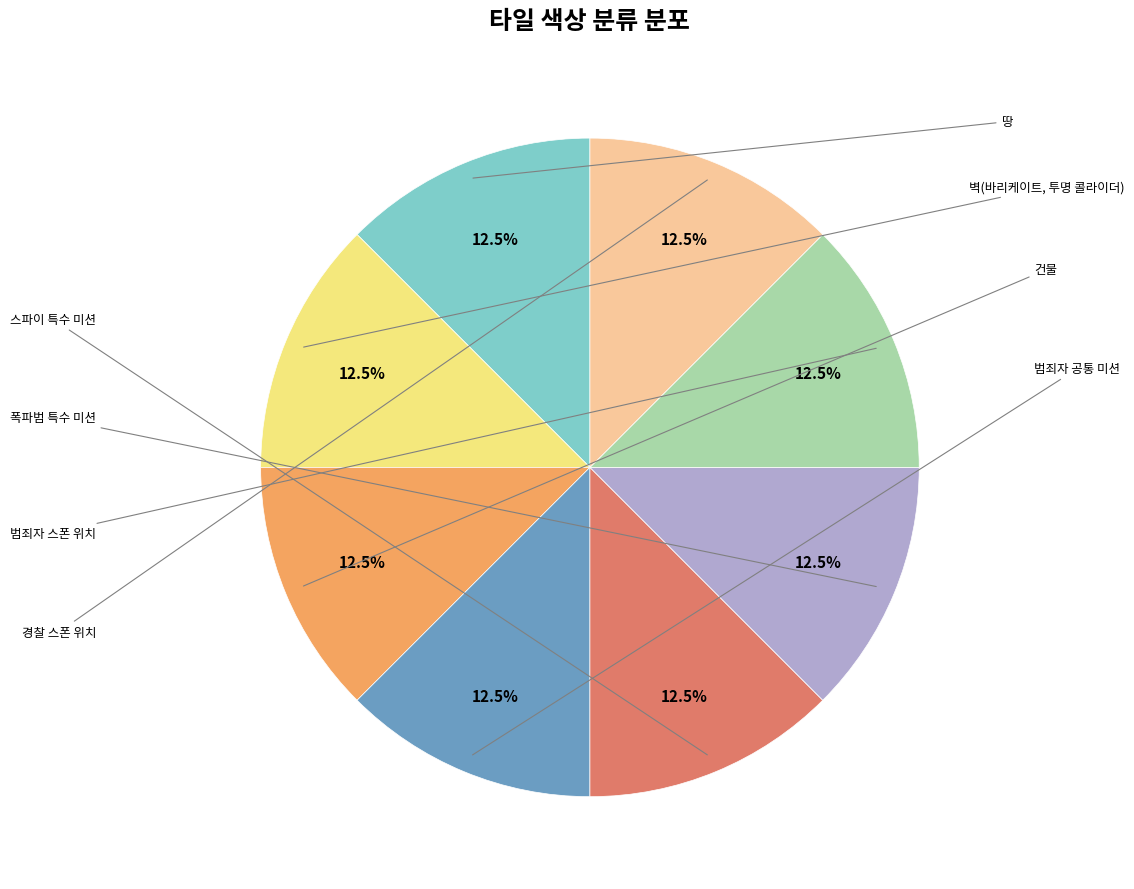

Is there a majority slice in this chart?

No